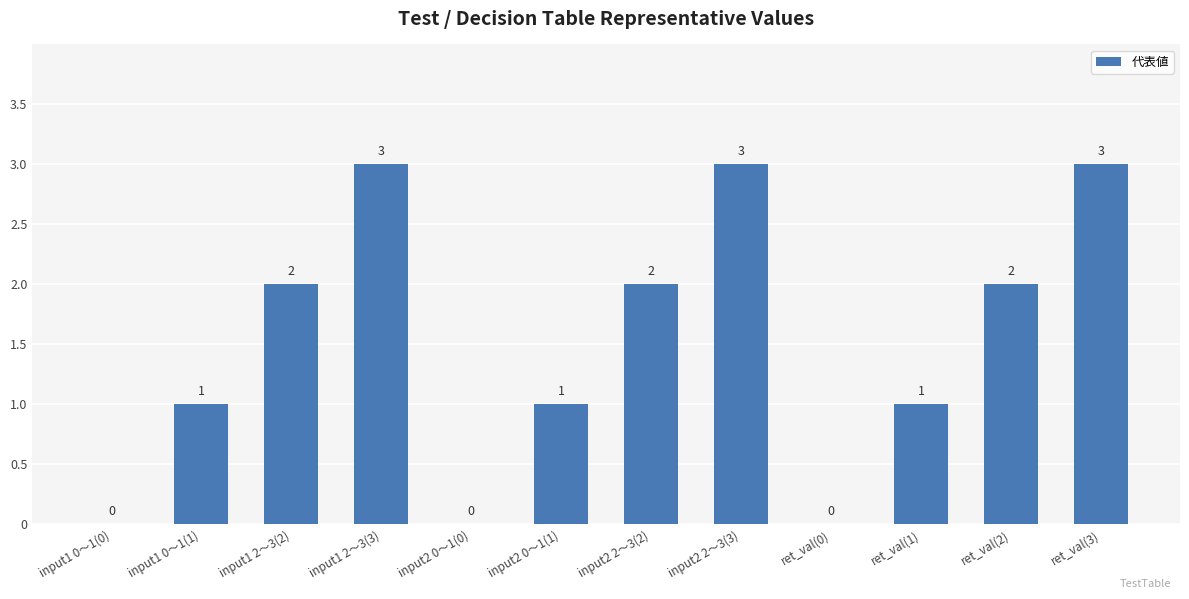

How many values are between 1 and 3?

9